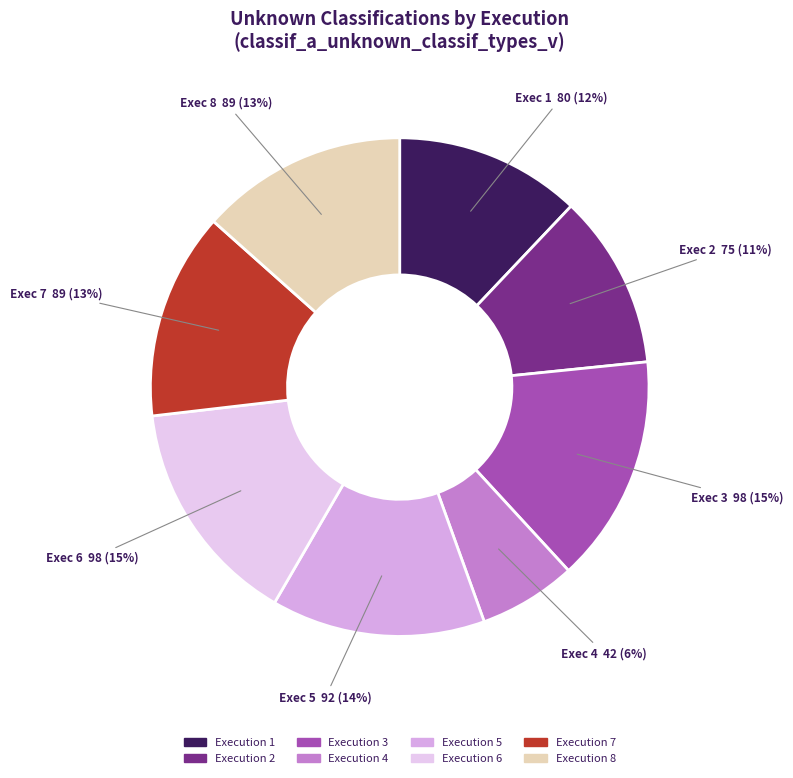

How many slices are in this pie chart?

8